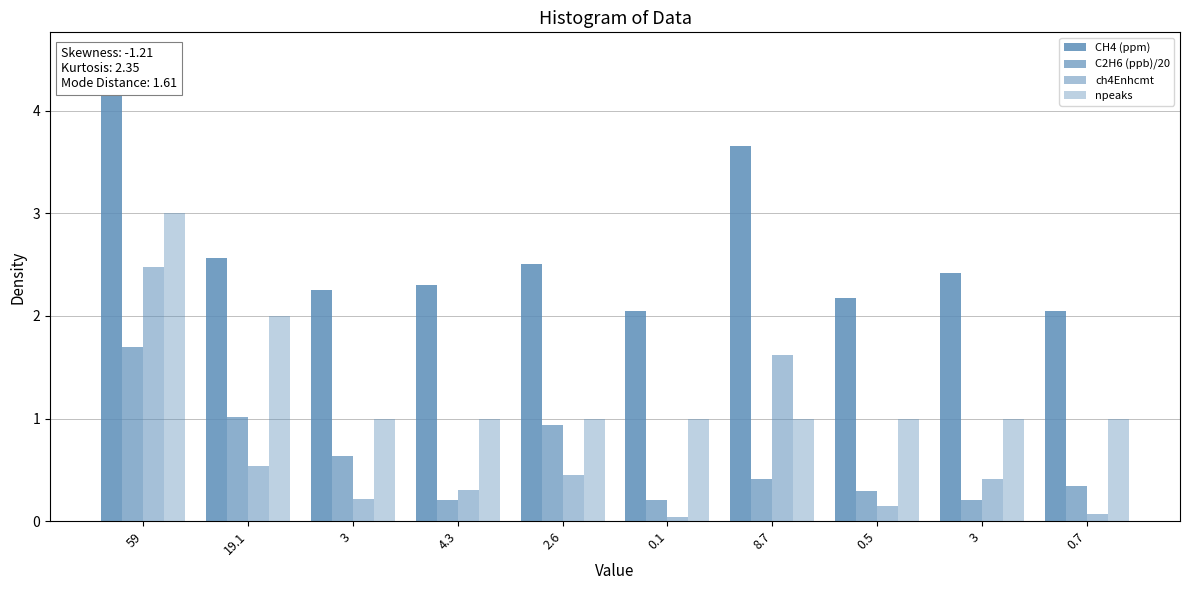

Rank the series by their maximum value, from lowest to highest.

C2H6 (ppb)/20, ch4Enhcmt, npeaks, CH4 (ppm)